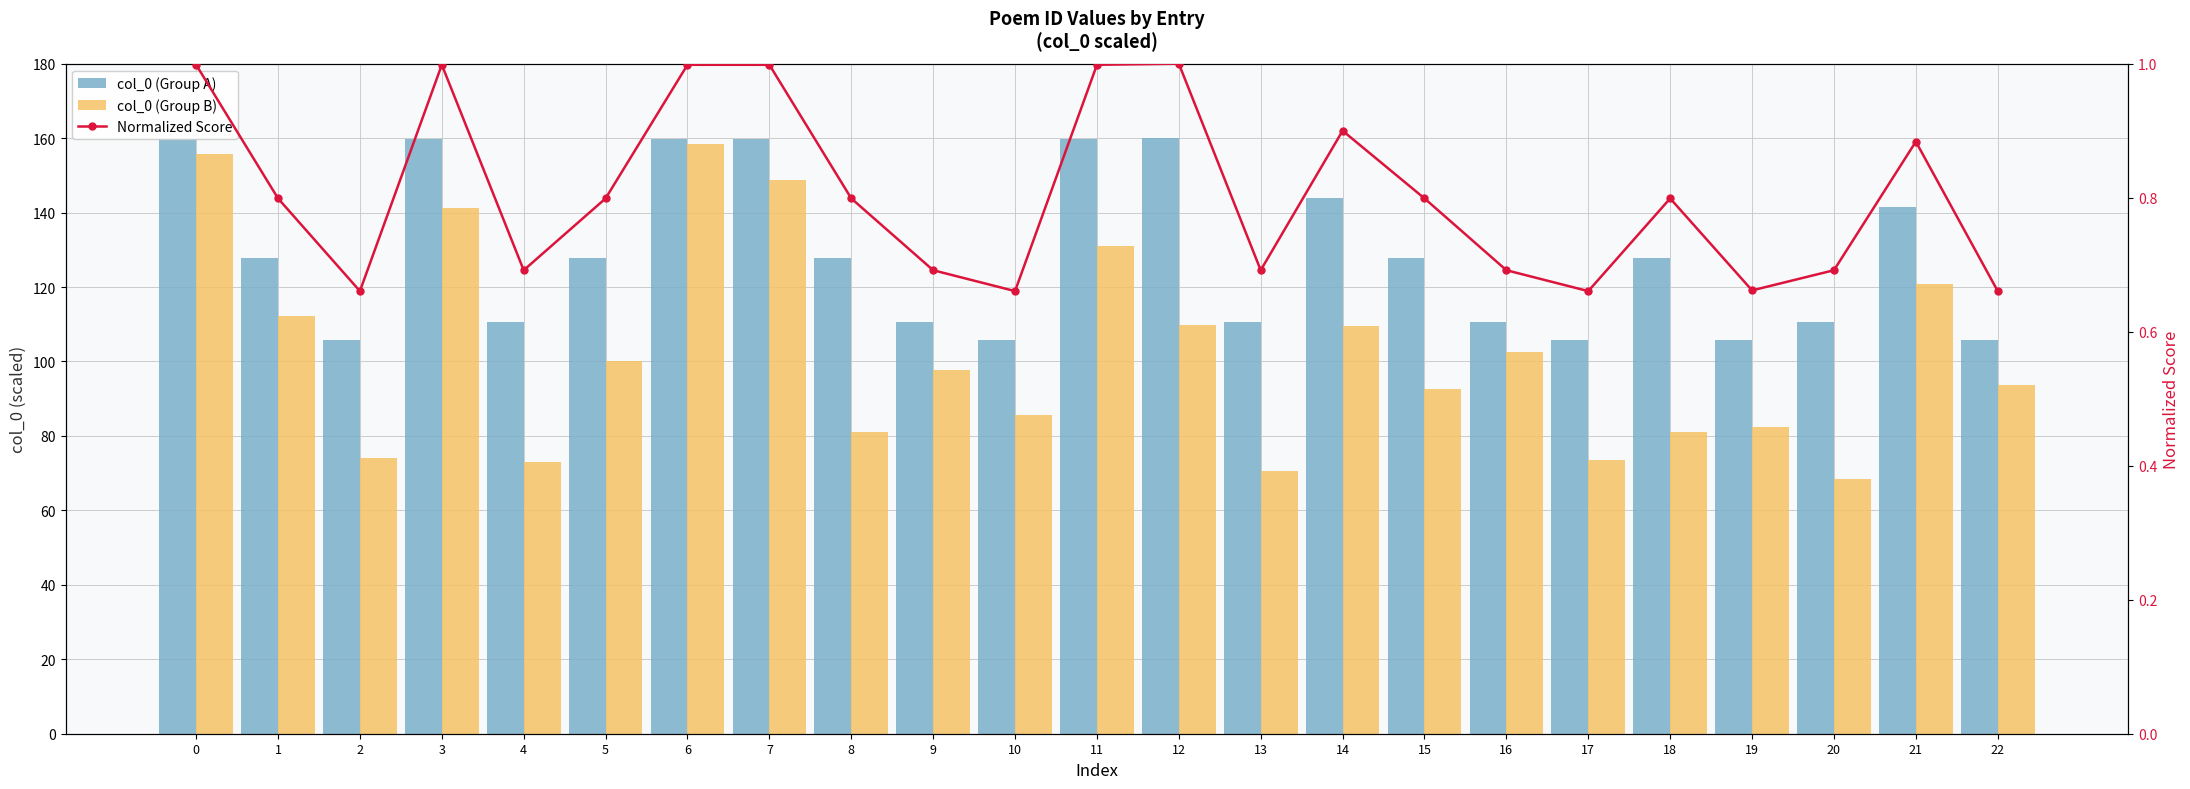

At which label does Normalized Score reach its peak?

12